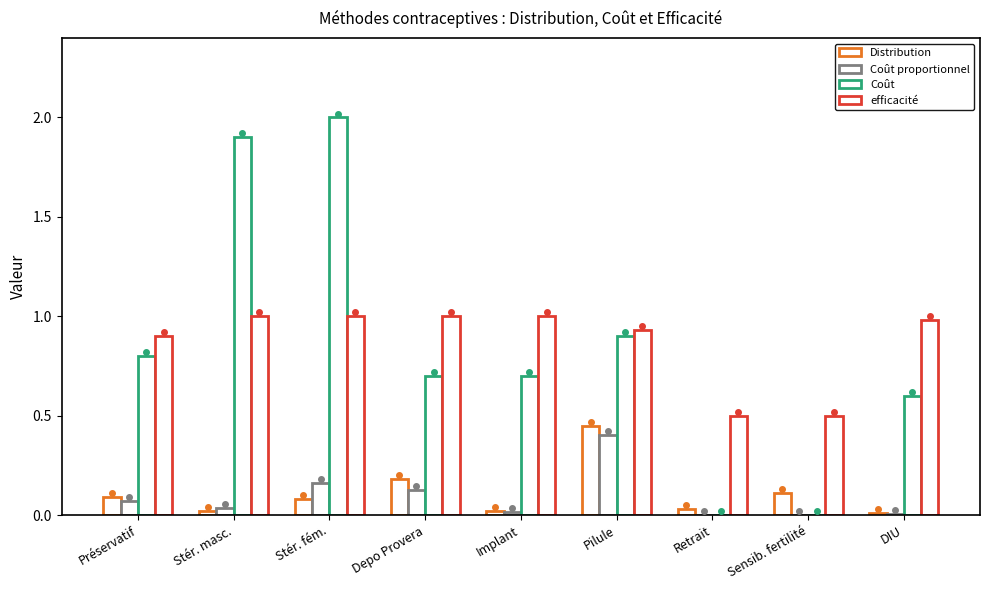

Which series has the largest range (max minus min)?

Coût